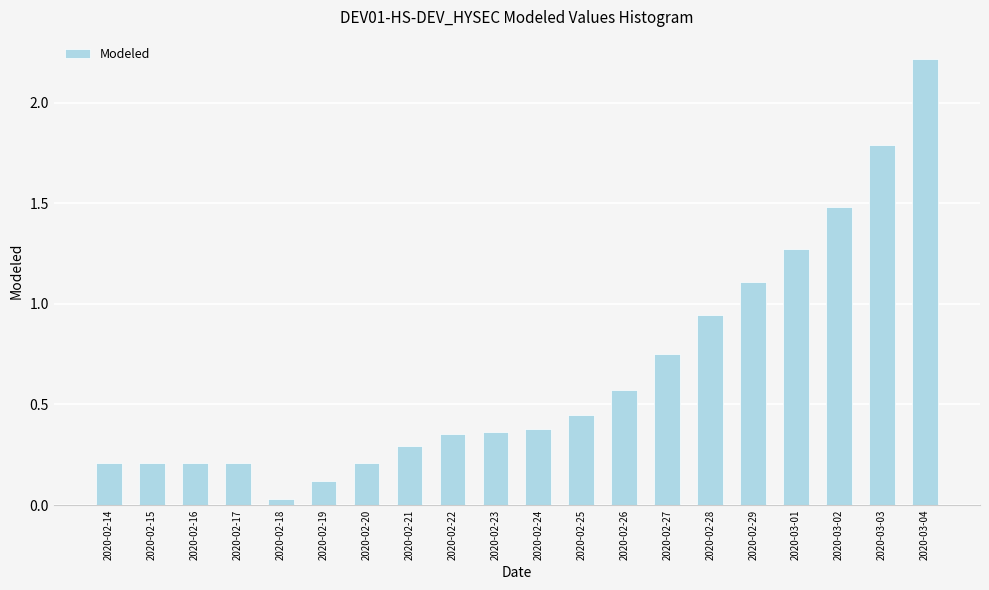

Approximately how many times larger is the value at 2020-02-25 compared to 2020-03-04?

0.2